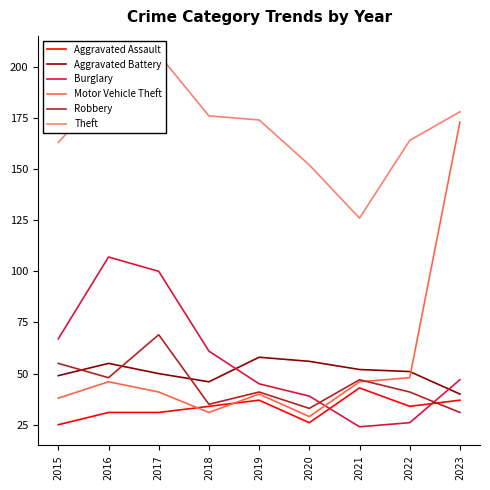

Which has a higher value, 2018 or 2022?

2018